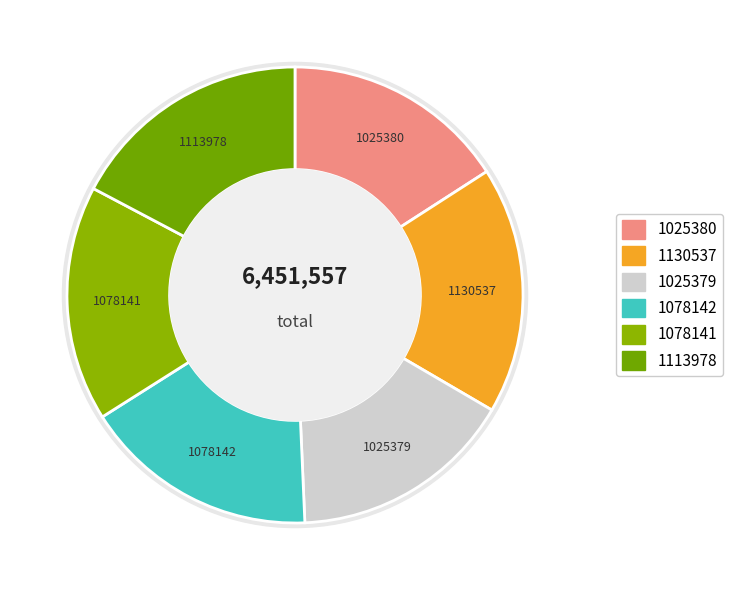

Is there any slice that represents more than half of the pie?

No